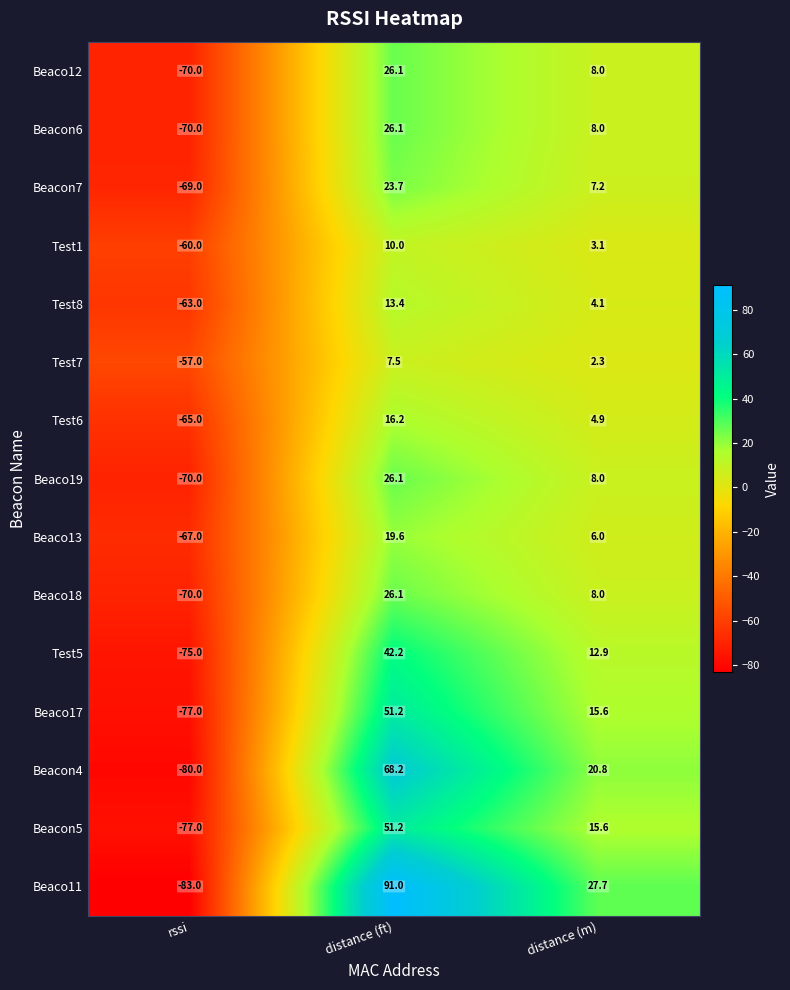

Which label corresponds to the largest value in the chart?

distance (ft)